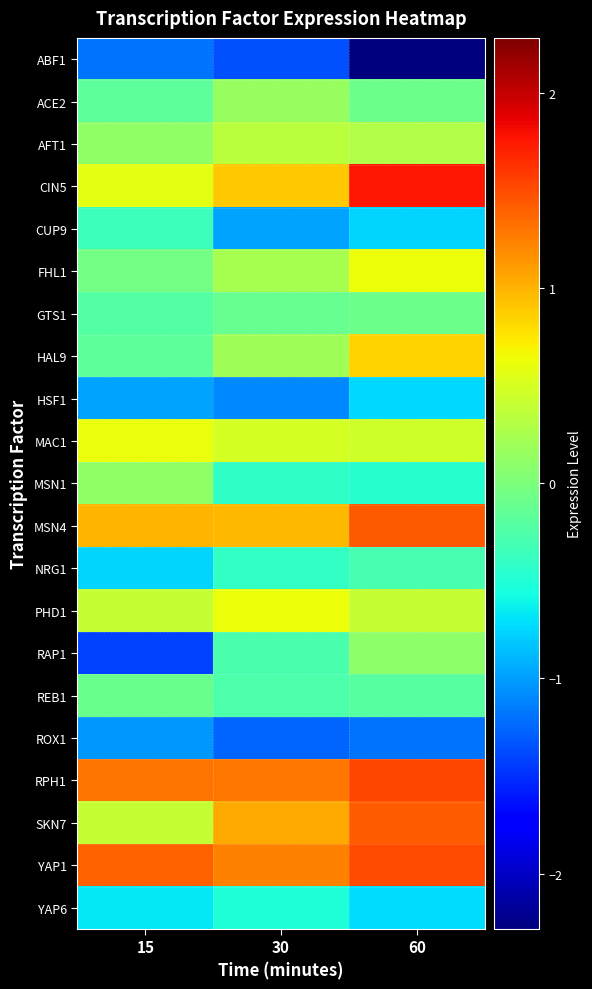

What is the spread (max minus min) of values at 30?

2.6